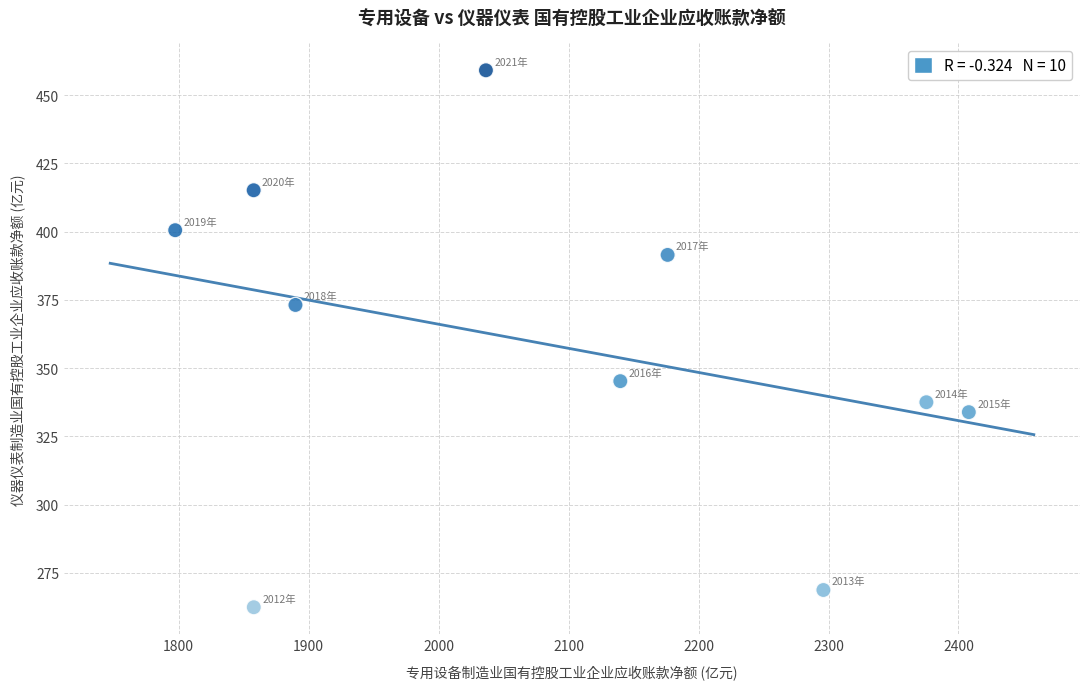

What is the range of X values (max minus min)?

610.5